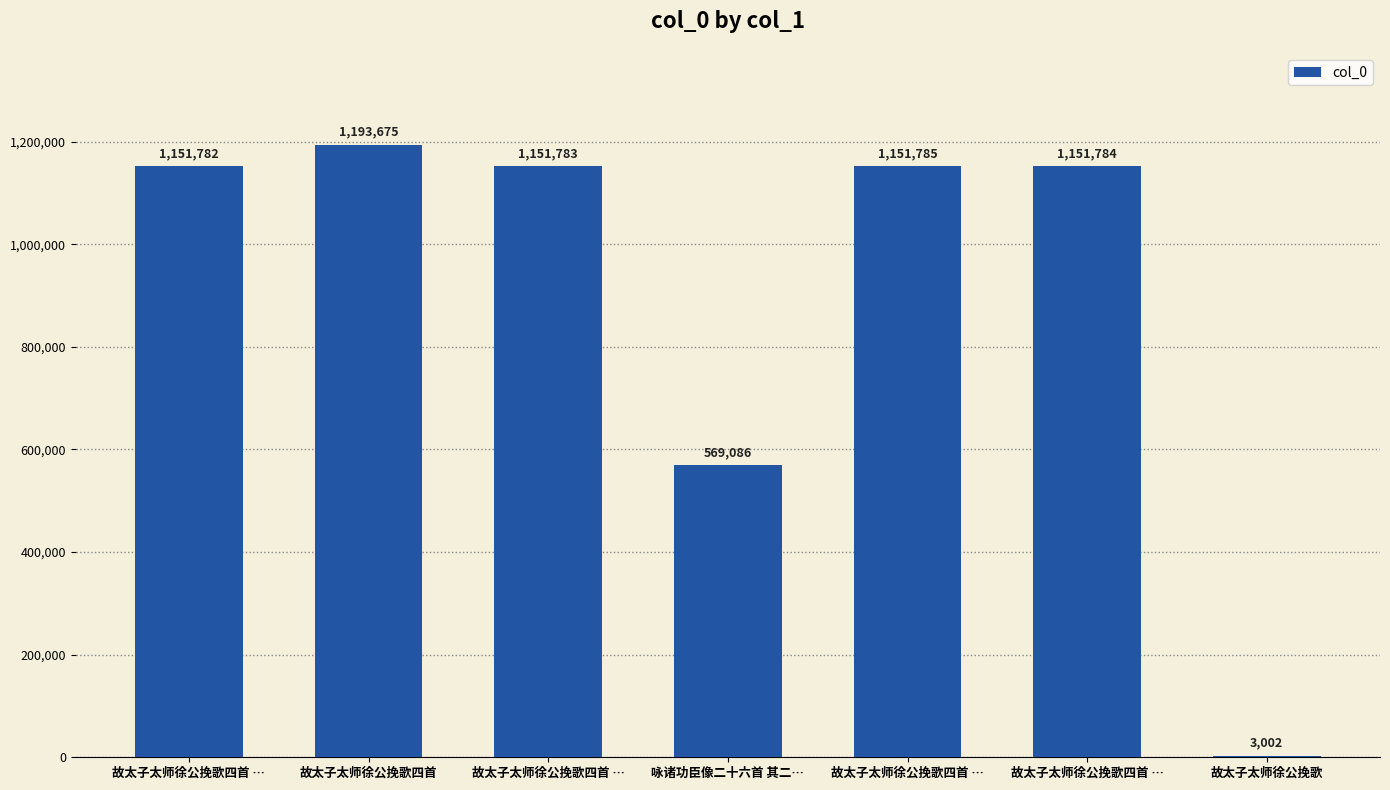

How many data points does each series have?

7